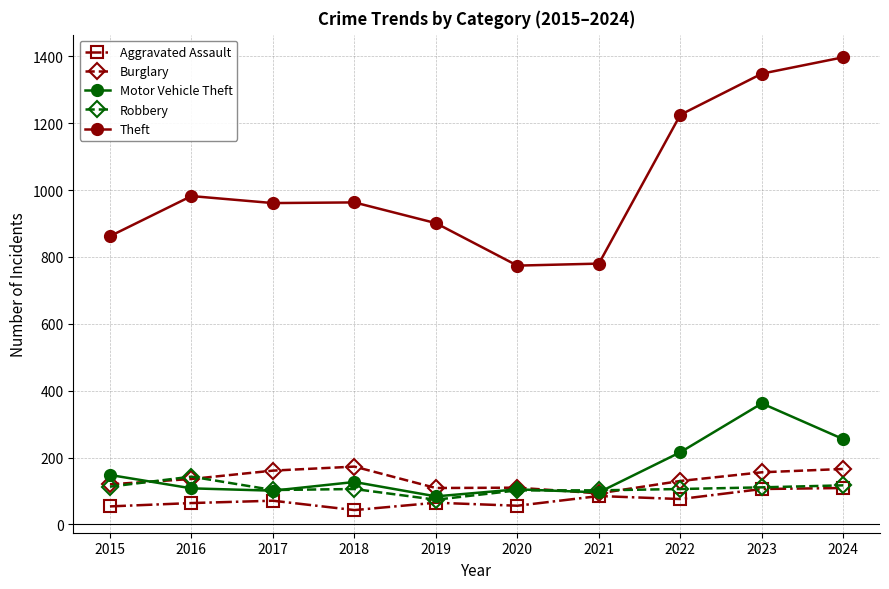

Is the value of Theft at 2024 greater than the value of Aggravated Assault at 2017?

Yes